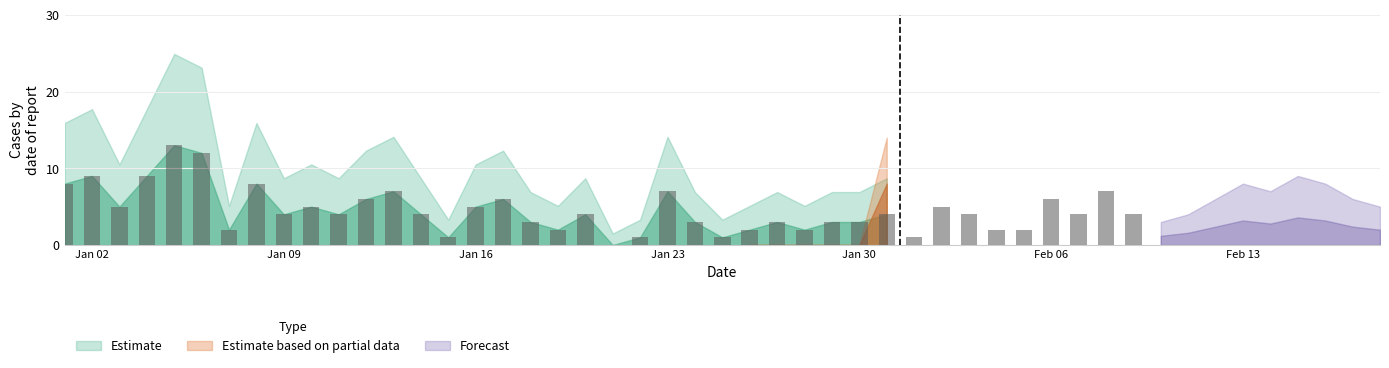

How many series are shown in this chart?

1